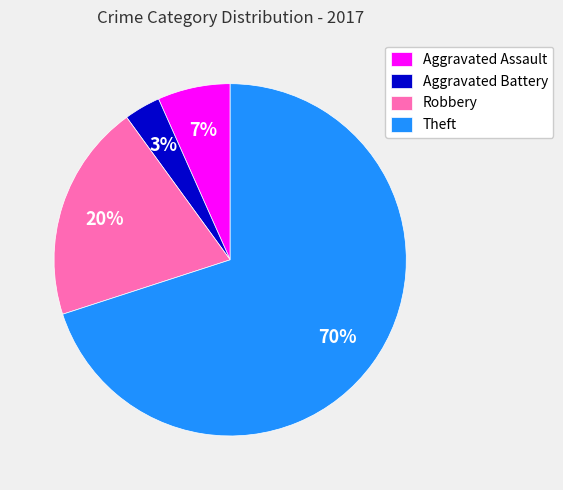

The Aggravated Battery slice represents 10% of the pie. True or false?

False